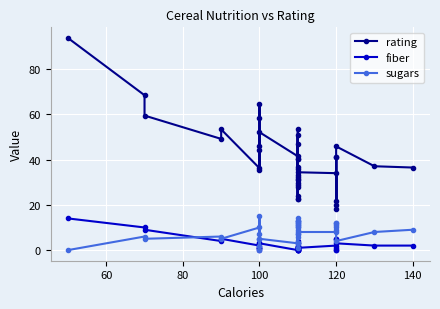

Is this an area chart (filled region under the line)?

No